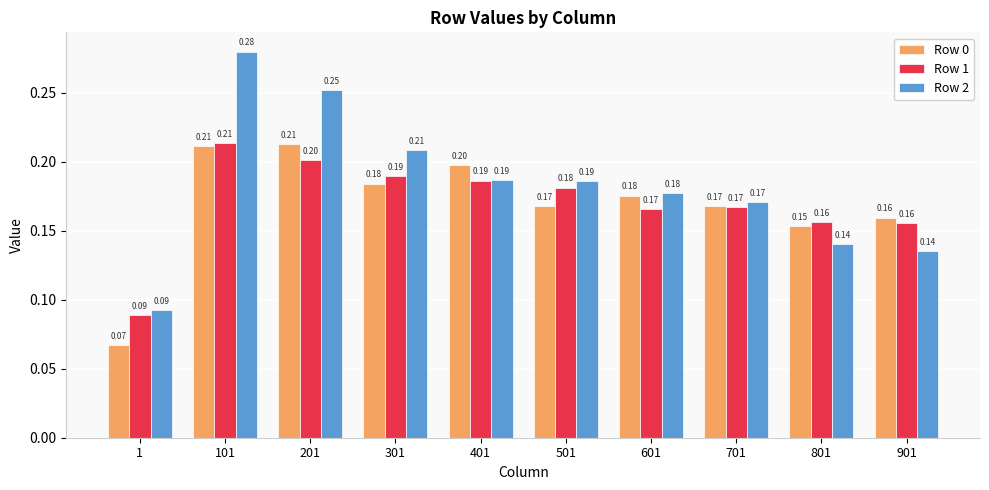

Between 201 and 401, which series saw the biggest shift?

Row 2